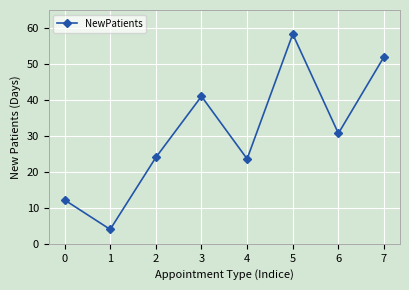

What is the greatest value displayed?

58.3